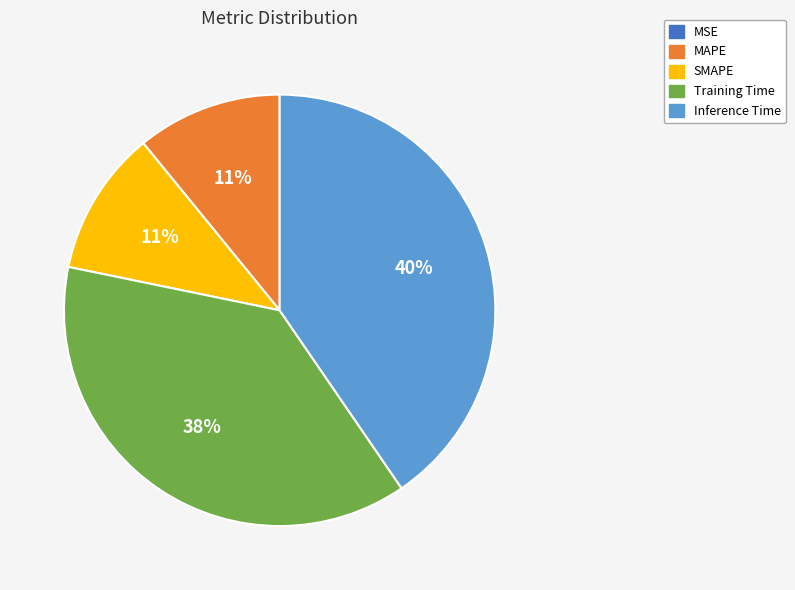

To the nearest percent, what is the difference between the largest and smallest slice percentages?

40%